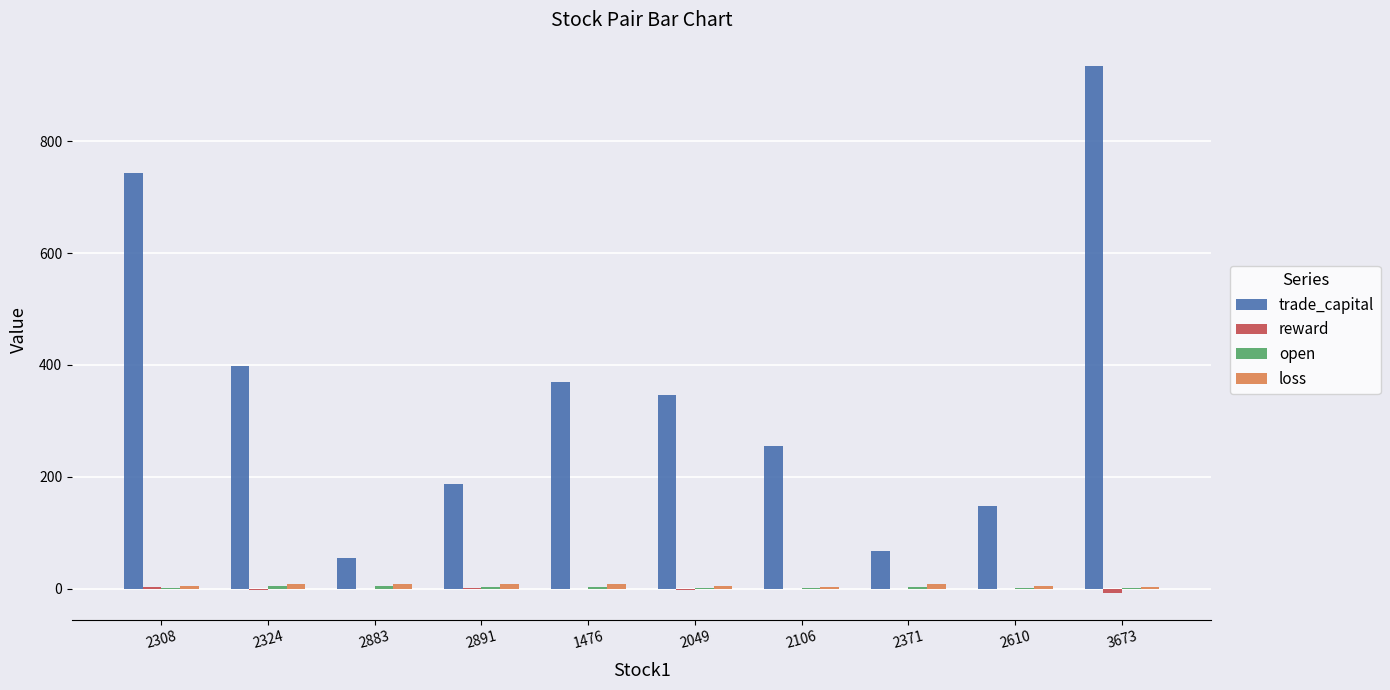

What is the maximum value shown in the chart?

933.7